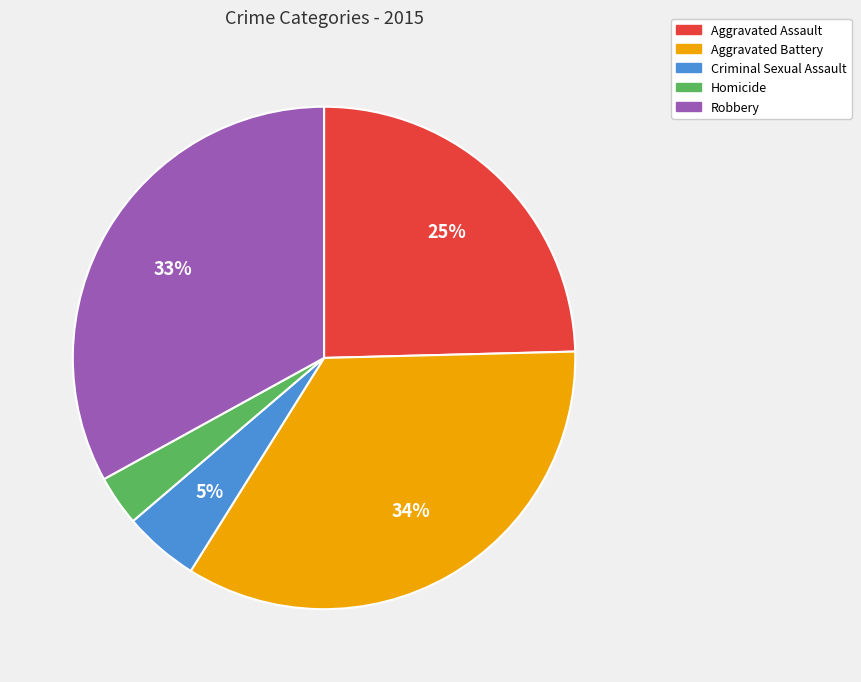

How many segments does this pie chart have?

5